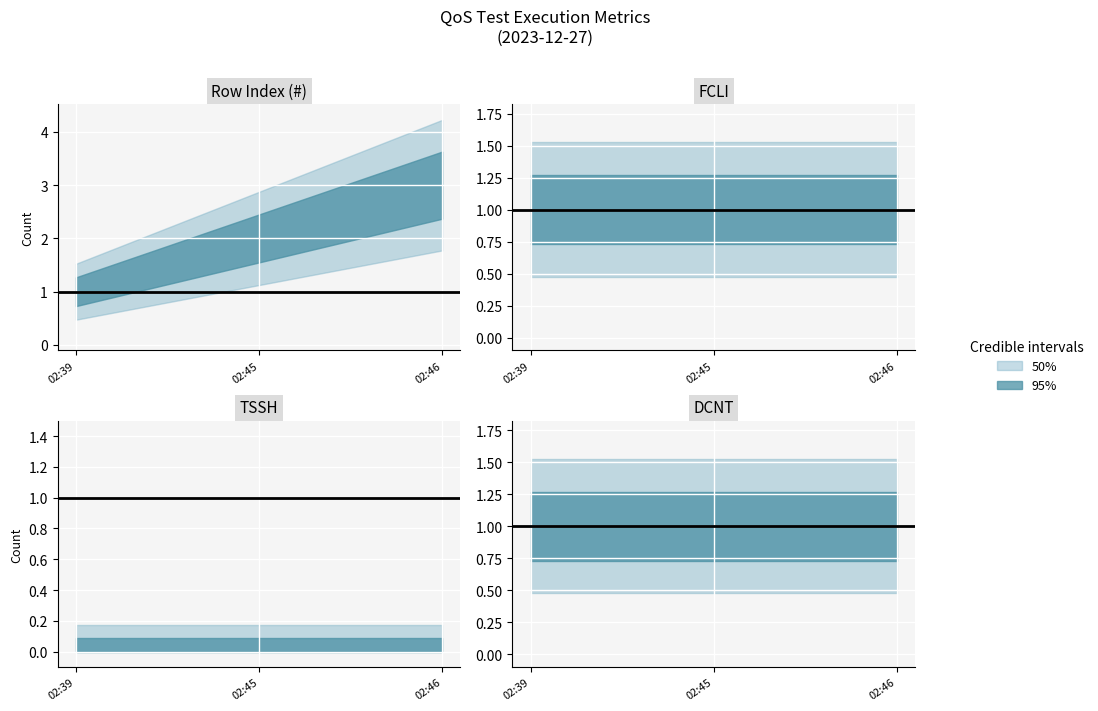

Which series has the widest spread of values?

#